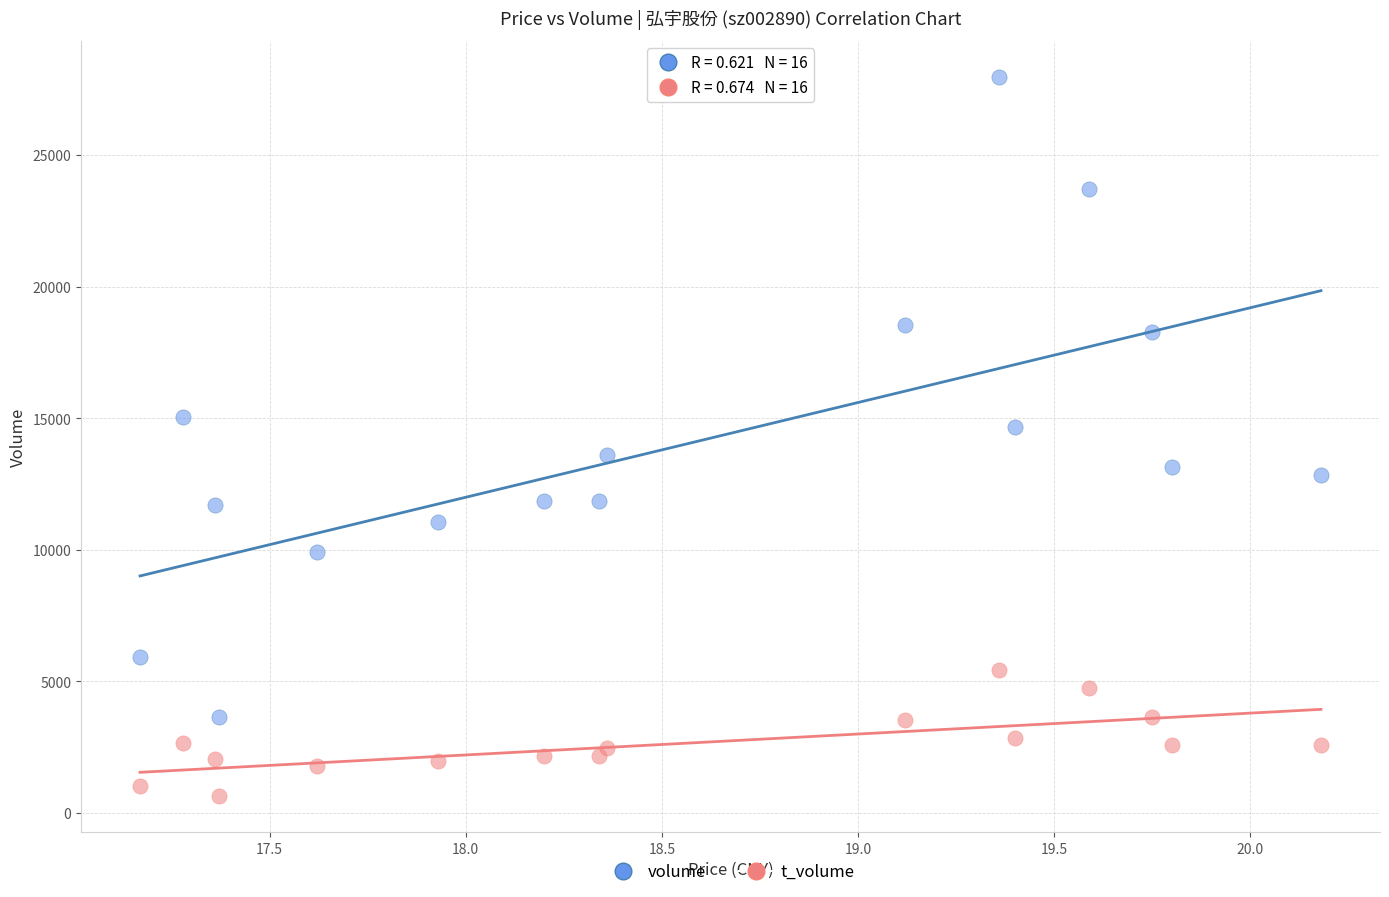

Which series contains the lowest Y value?

t_volume